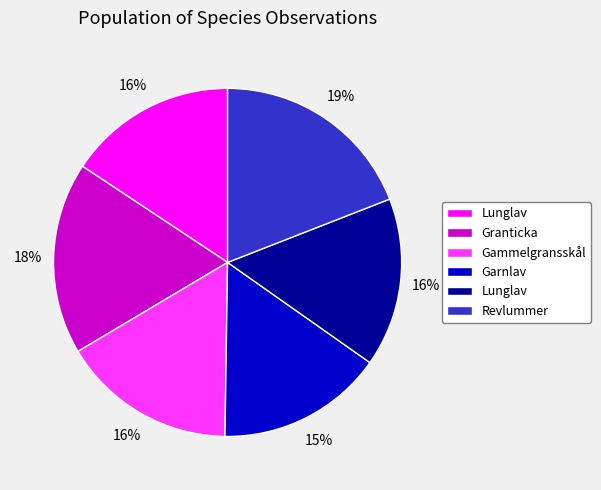

To the nearest percent, what is the difference between the largest and smallest slice percentages?

4%